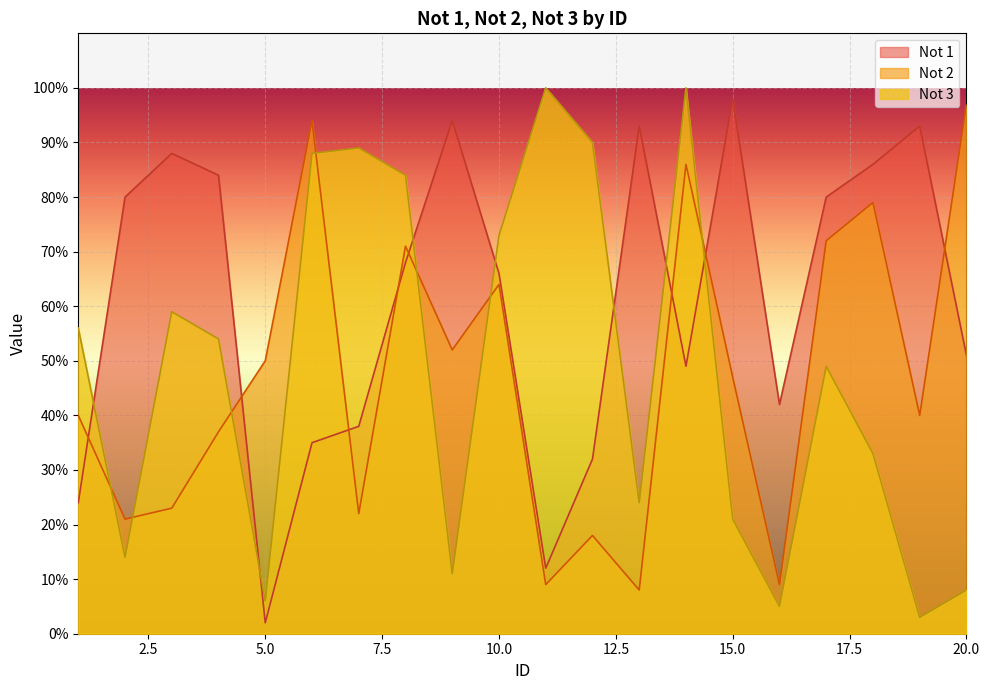

How many distinct data groups are displayed?

3